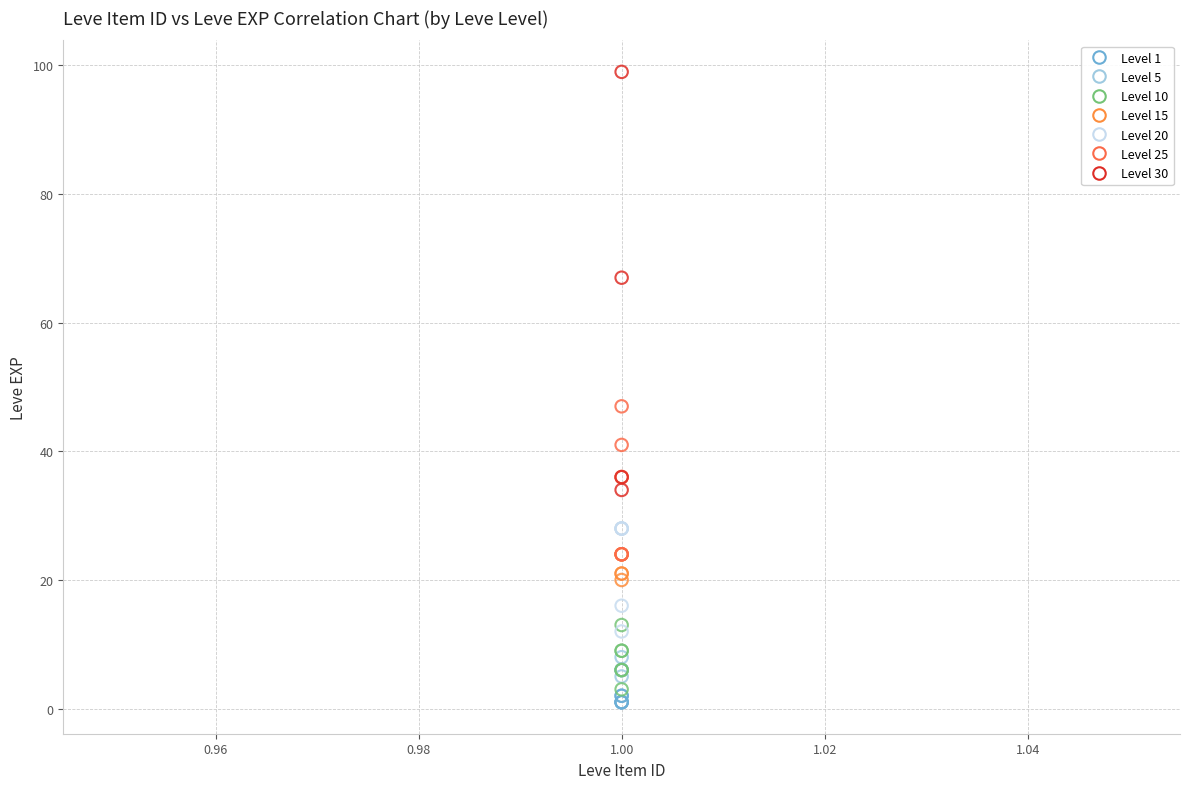

What are all the series names shown in the legend?

Level 1, Level 5, Level 10, Level 15, Level 20, Level 25, Level 30